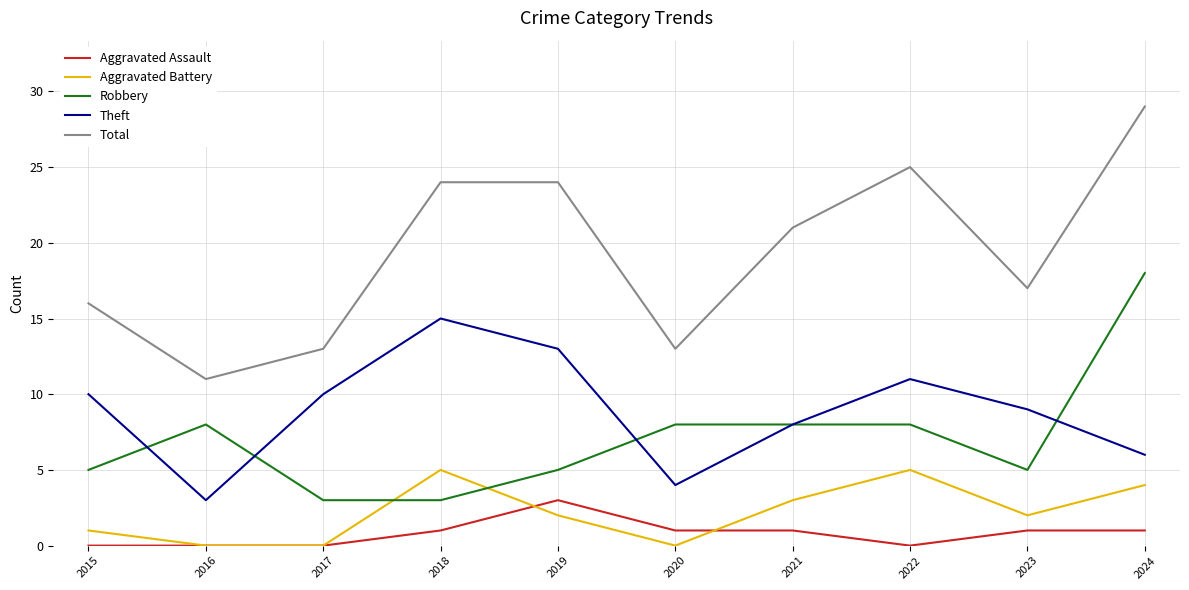

True or false: Theft and Aggravated Battery intersect in this chart.

False